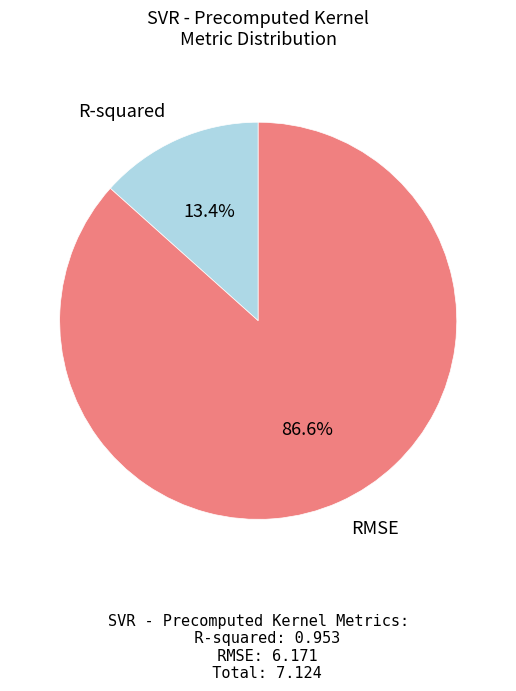

Count the number of slices in the pie.

2